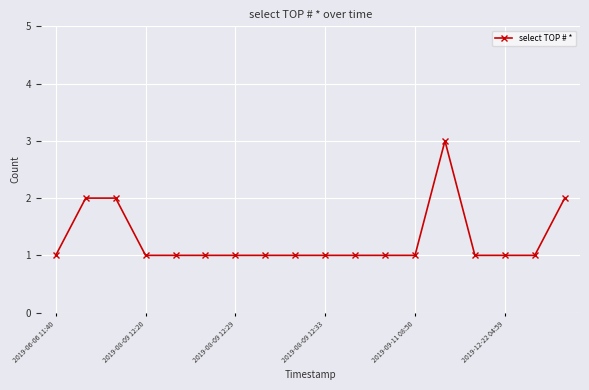

What is the greatest value displayed?

3